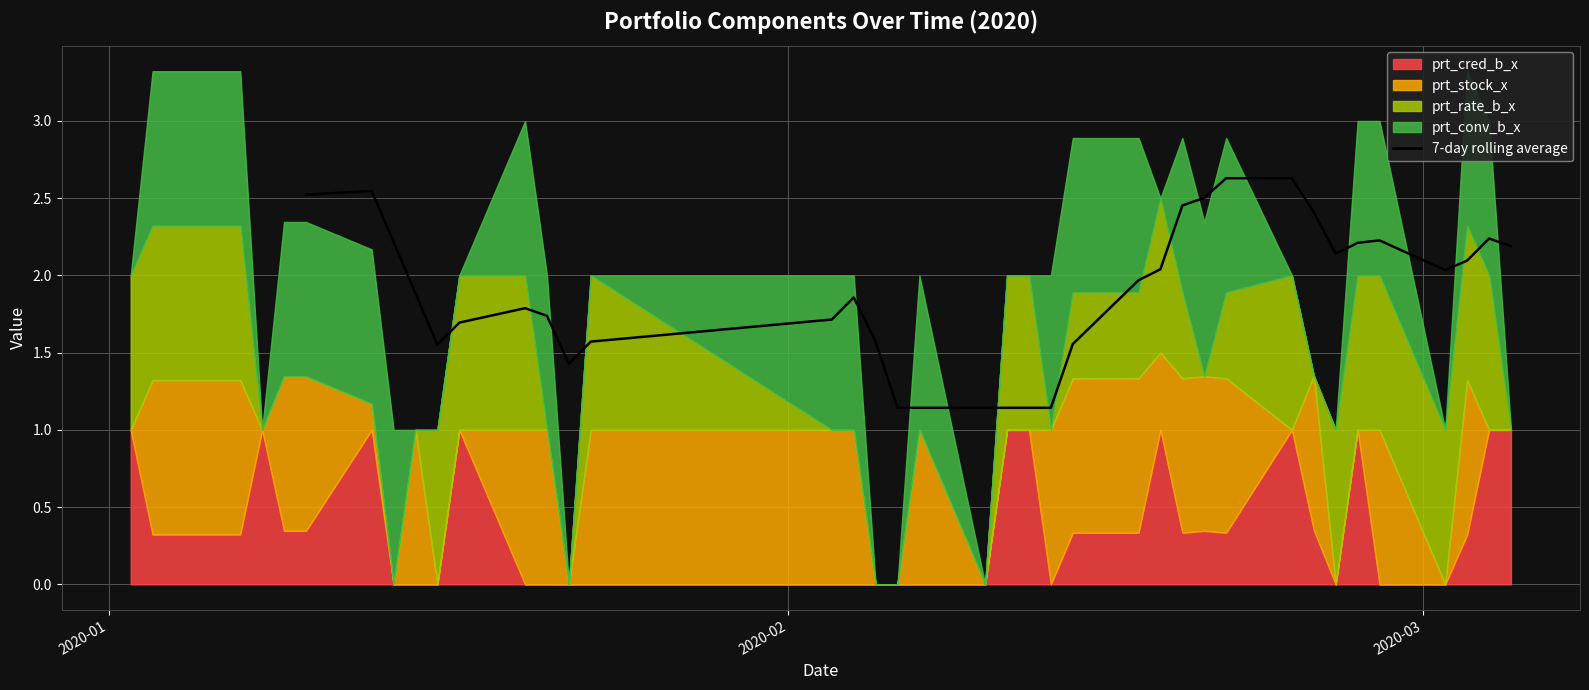

What is the highest value of the 7-day rolling average series?

2.6